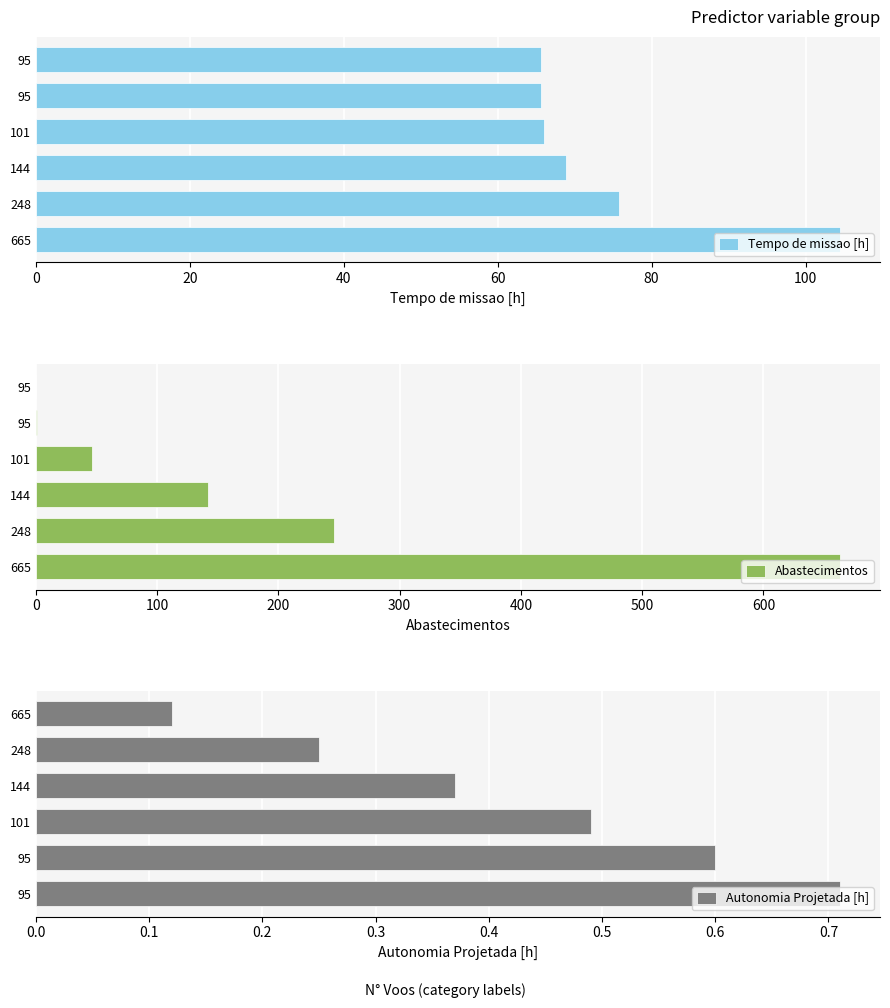

Reading left to right, list all the values displayed in this chart.

Tempo de missao [h]: 104.5	75.8	68.8	66.0	65.7	65.7
Abastecimentos: 663.0	246.0	142.0	46.0	1.0	0.0
Autonomia Projetada [h]: 0.7	0.6	0.5	0.4	0.2	0.1